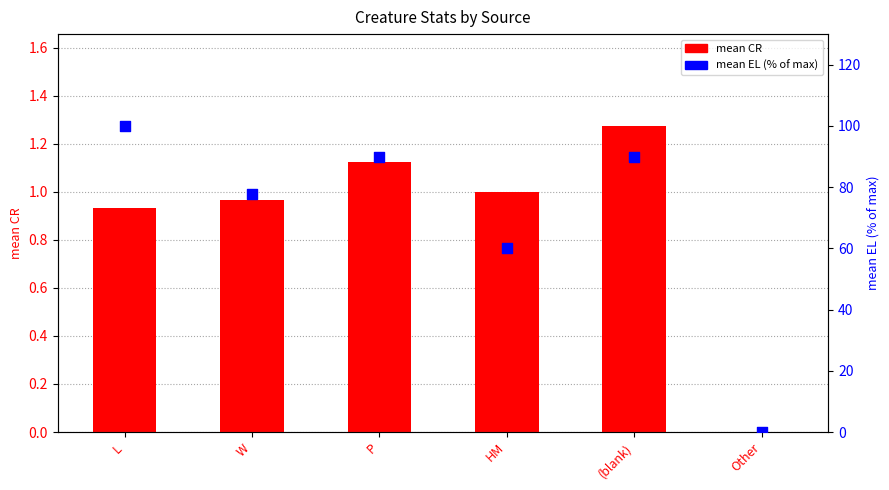

Is the value of mean CR at (blank) greater than the value of mean EL (% of max) at (blank)?

No